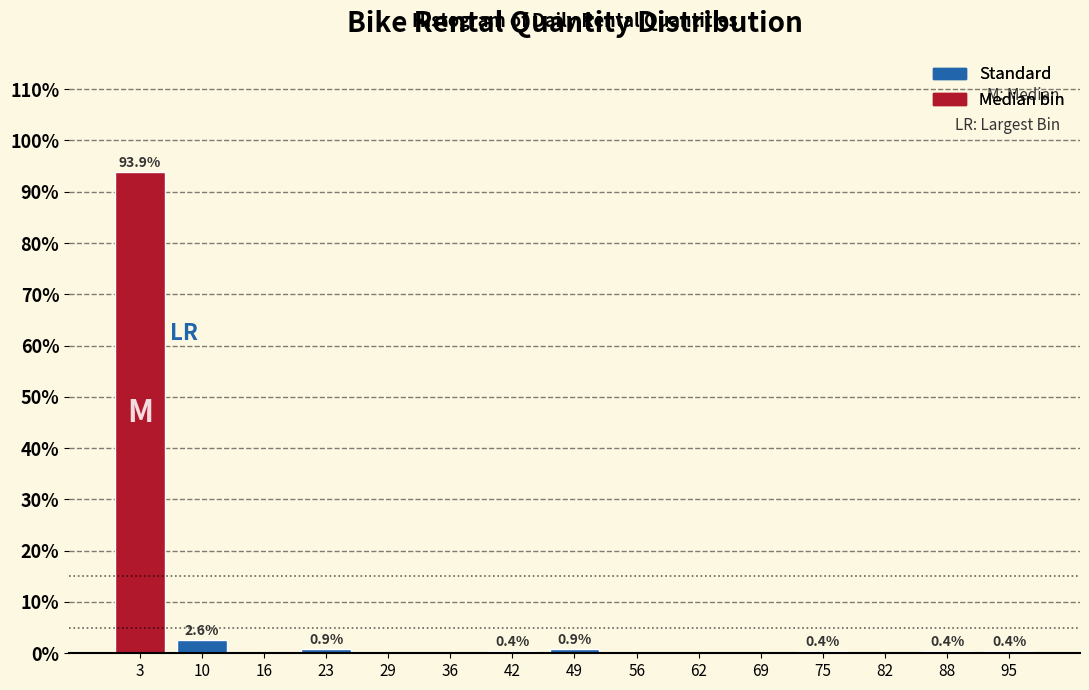

Which range on the x-axis has the tallest bar?

0 to 7